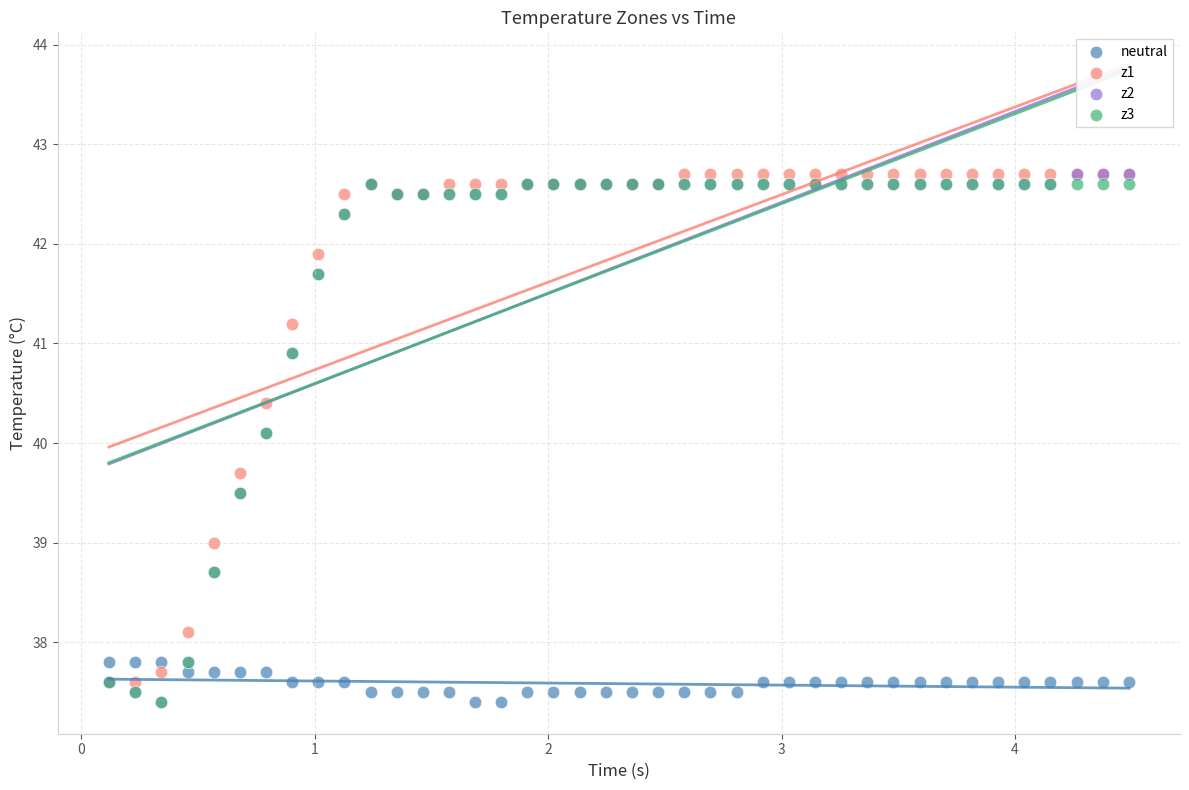

What are all the series names shown in the legend?

neutral, z1, z2, z3